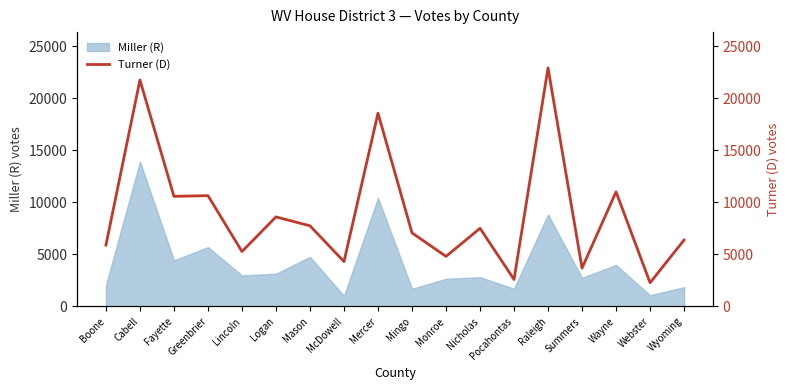

True or false: Miller (R) has a value of 2876 at Pocahontas.

False